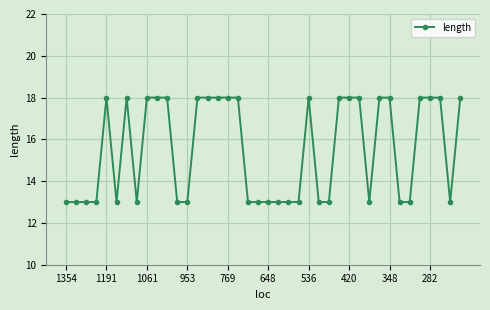

True or false: there are more than 1 points higher than both neighbors.

True